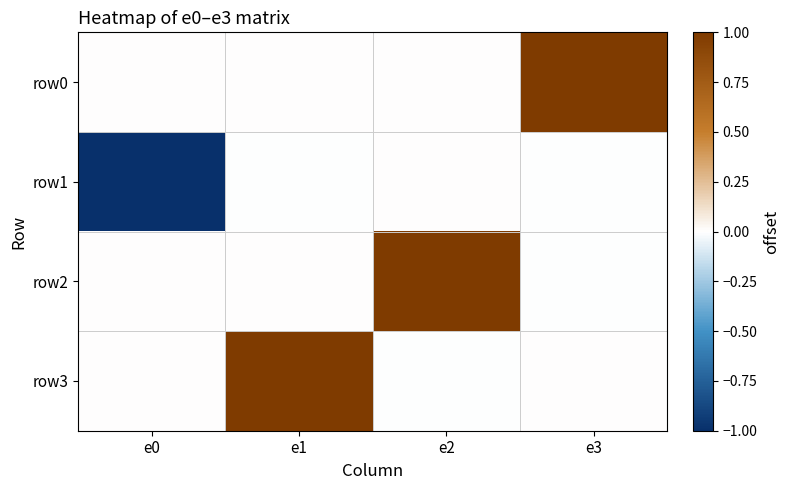

What is the total value across all series at e0?

-1.0